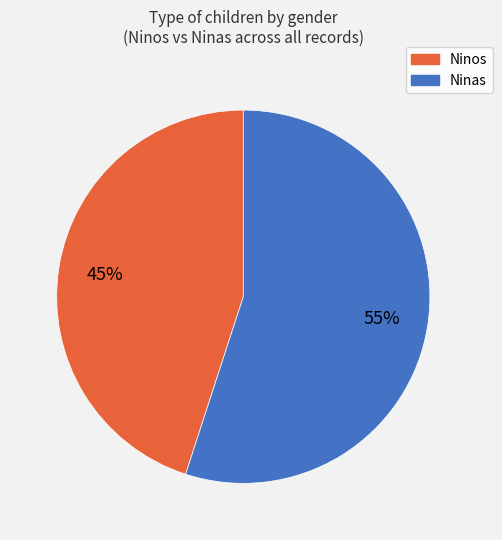

Is there any slice that represents more than half of the pie?

Yes